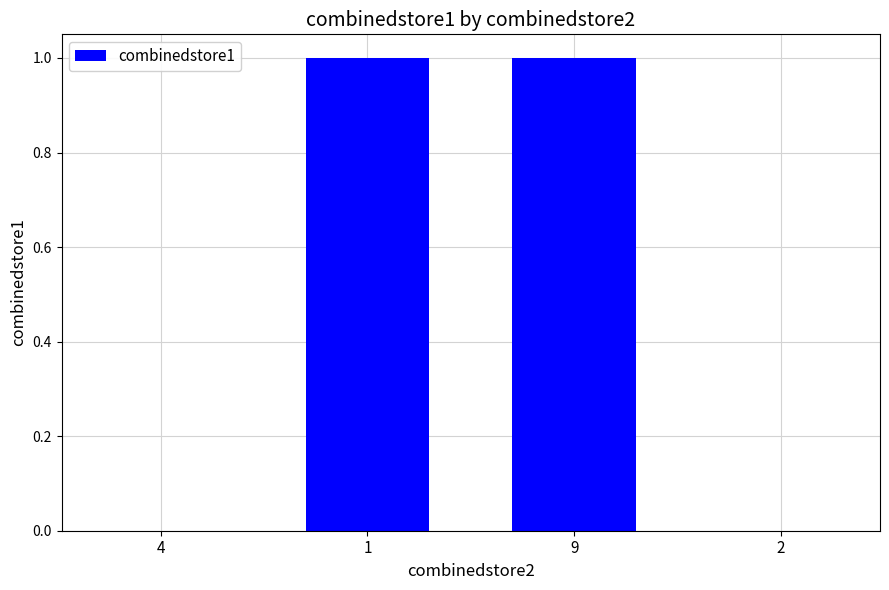

What is the difference between the values at 1 and 2?

1